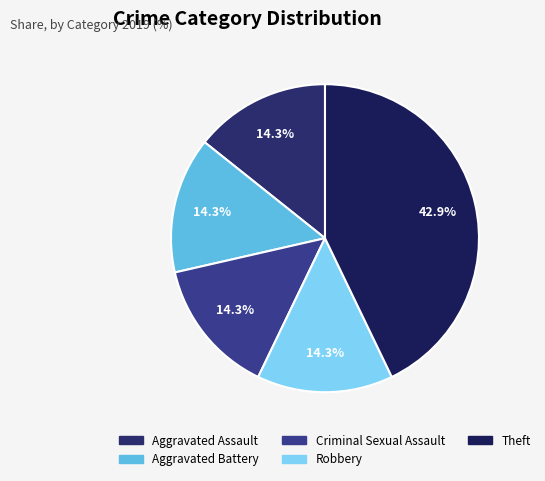

What is the ratio of the value at Aggravated Battery to the value at Theft?

0.3